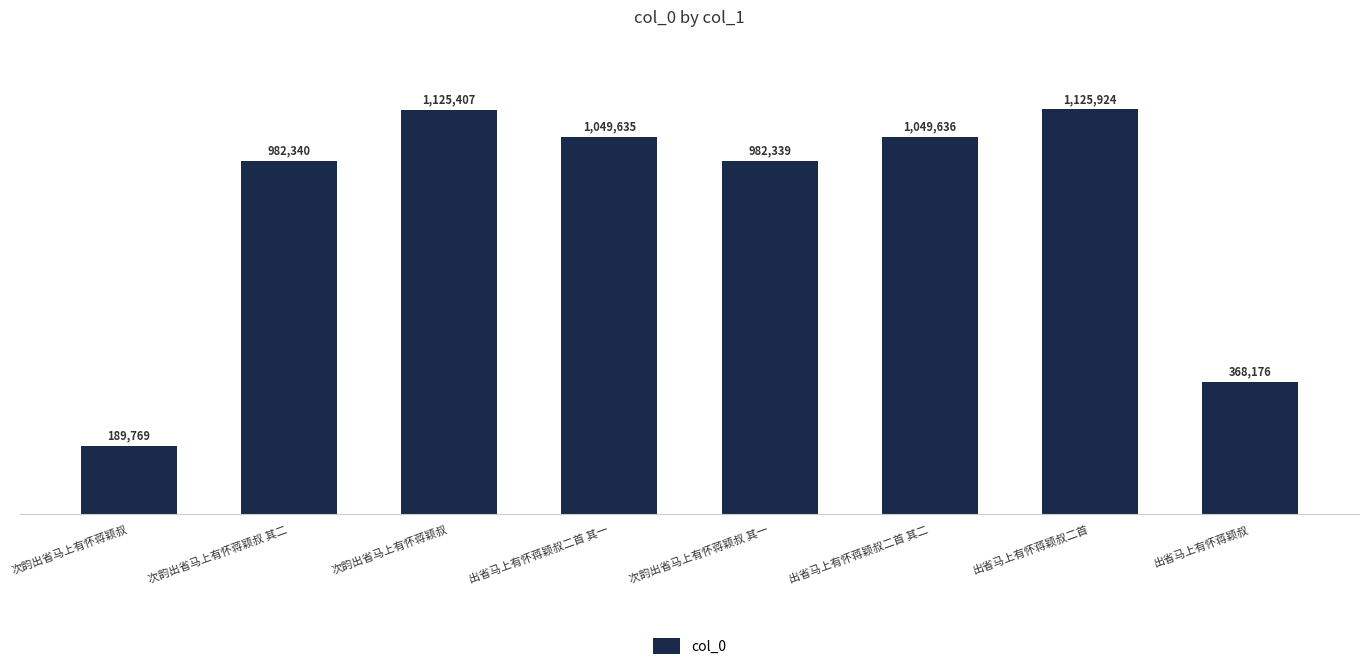

Does the chart contain any negative values?

No